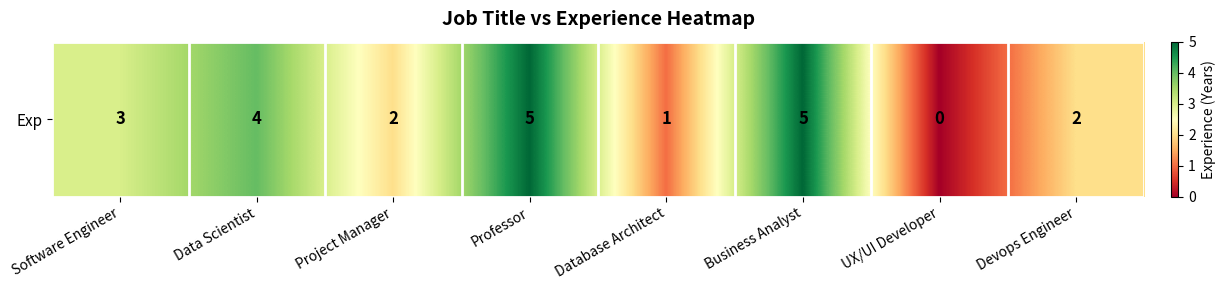

What is the sum of the values at UX/UI Developer and Software Engineer?

3